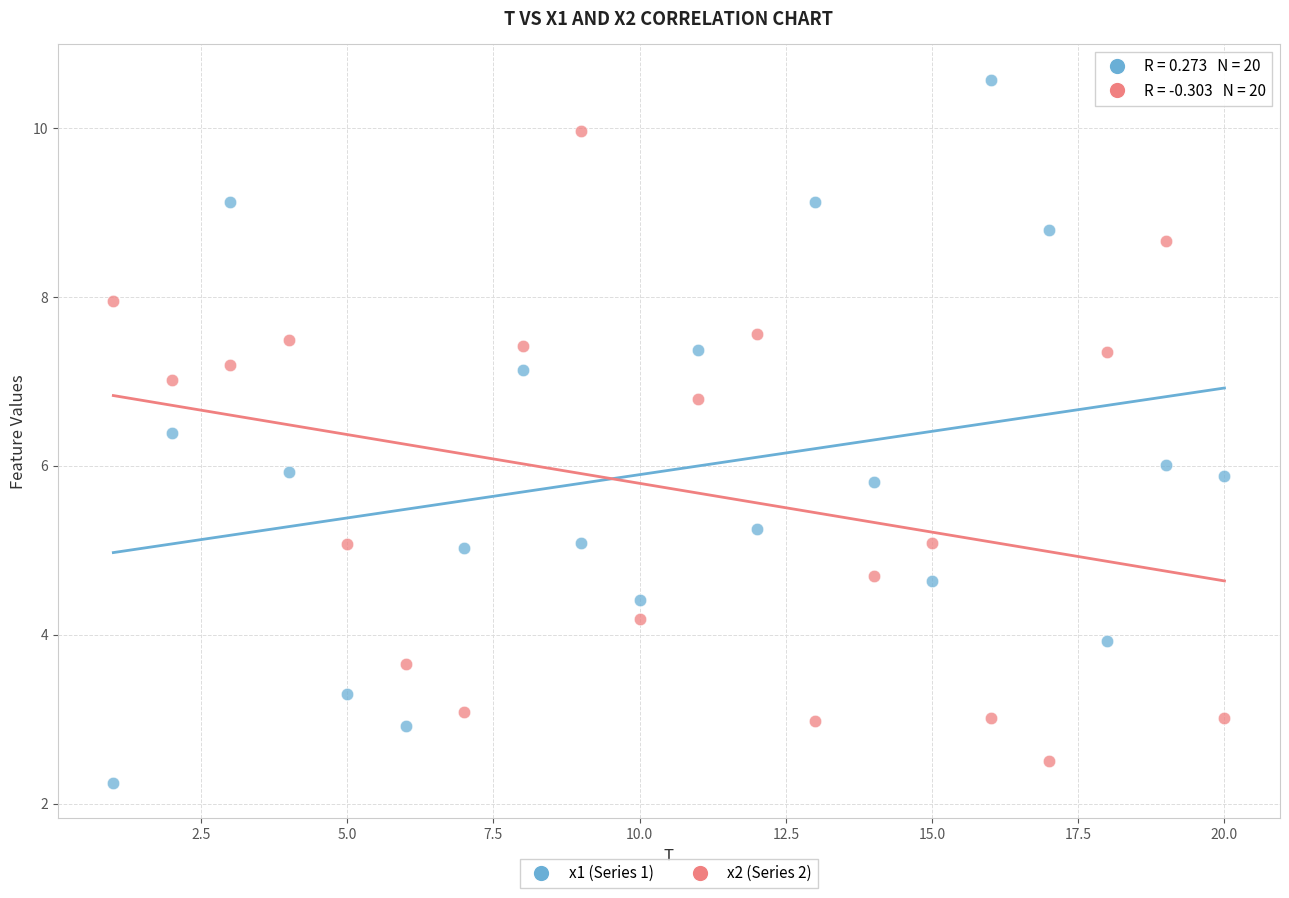

Which series reaches the maximum Y coordinate?

x1 (Series 1)